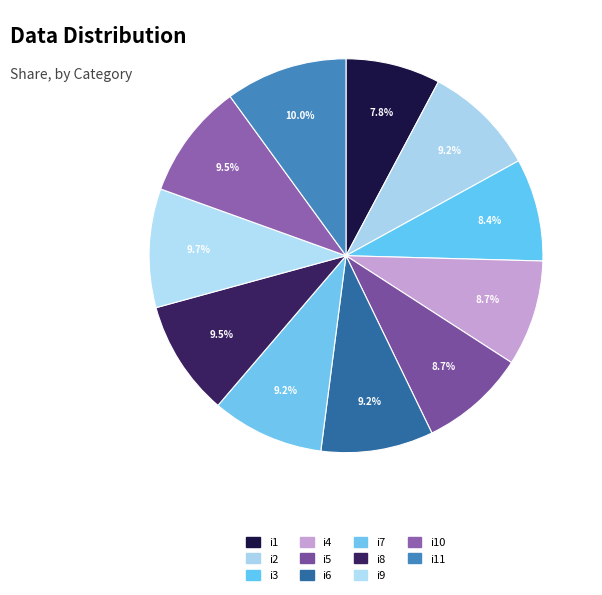

Which slice is the smallest?

i1